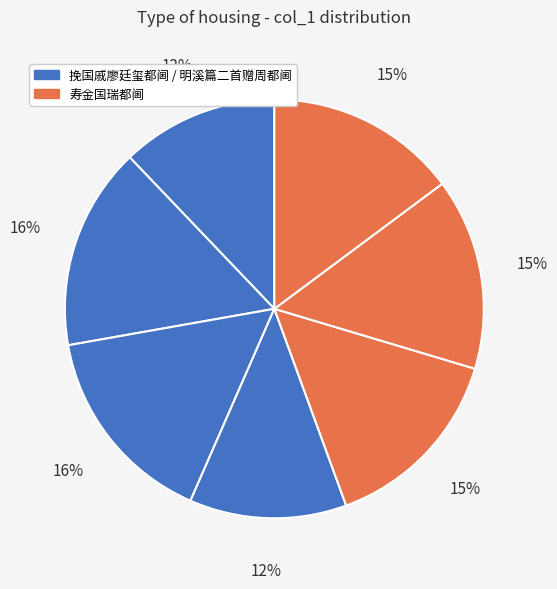

How many slices are in this pie chart?

7